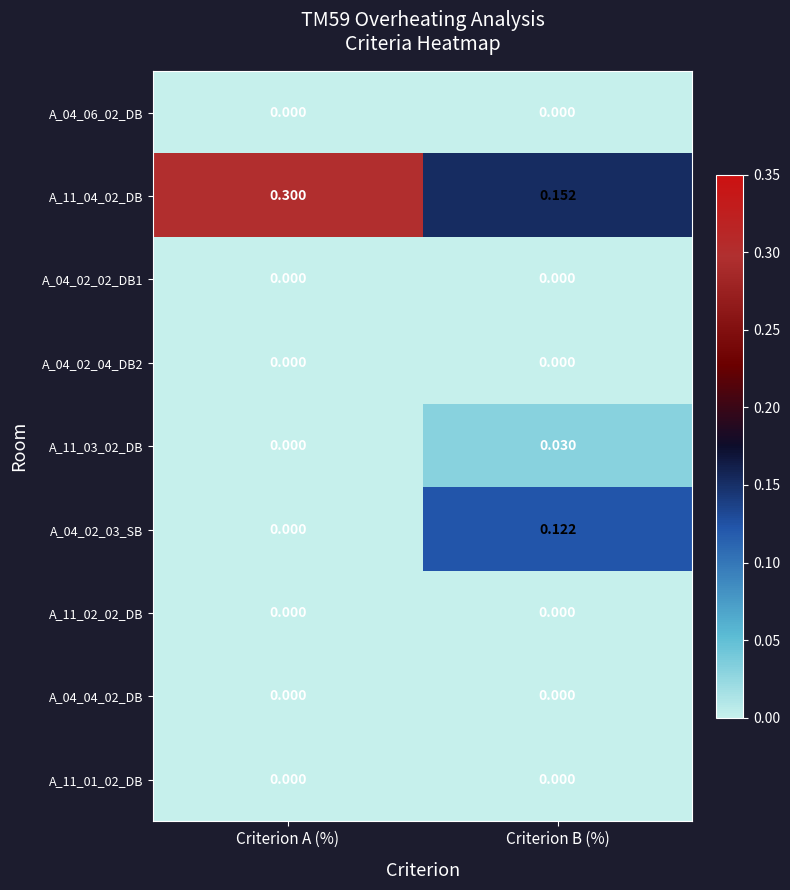

Which label corresponds to the largest value in the chart?

Criterion A (%)